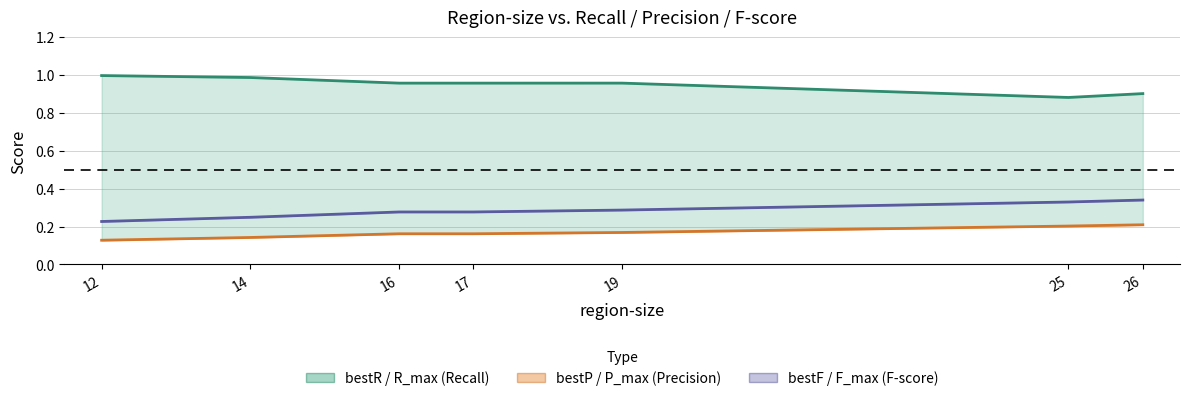

What is the value of the bestP / P_max point at the 2nd from the left?

0.1